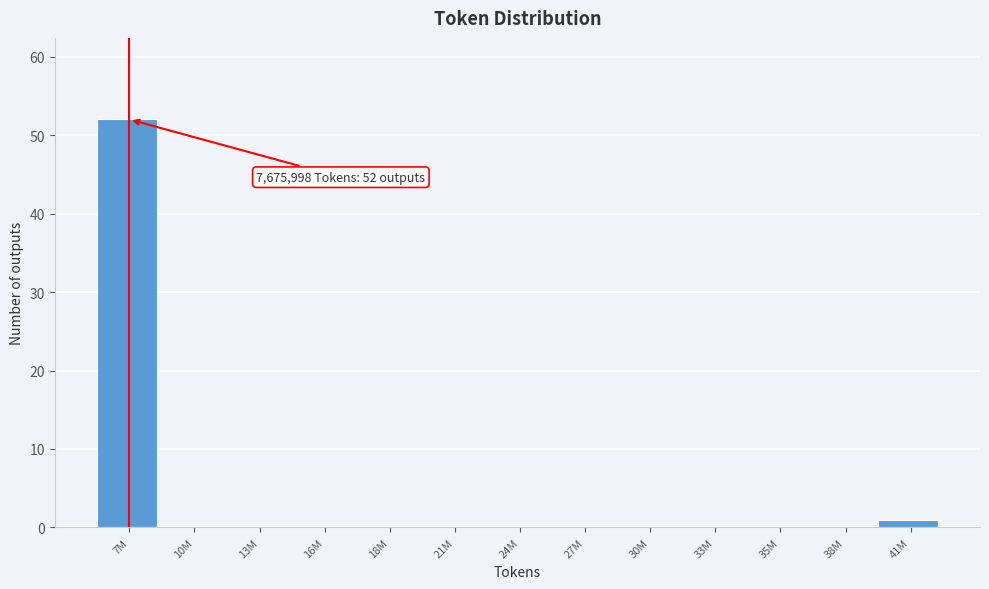

Reading left to right, transcribe all the data shown in this chart.

7M=52	10M=0	13M=0	16M=0	18M=0	21M=0	24M=0	27M=0	30M=0	33M=0	35M=0	38M=0	41M=1